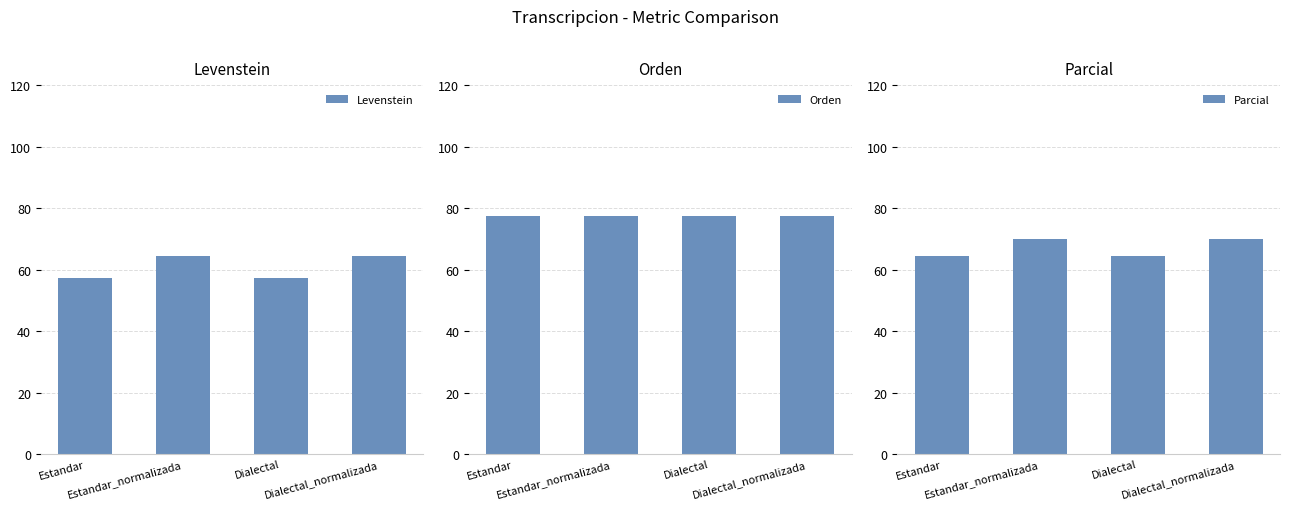

What is the sum of the Parcial values at Dialectal and Estandar?

128.5